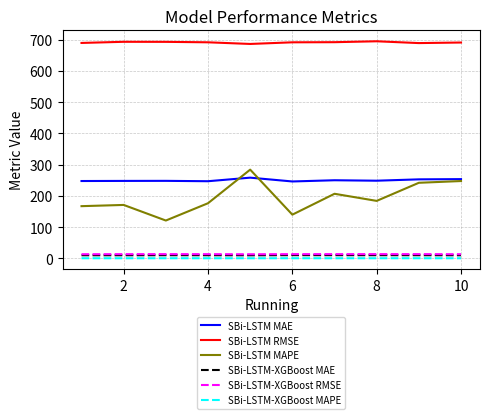

Which series has the widest spread of values?

SBi-LSTM MAPE